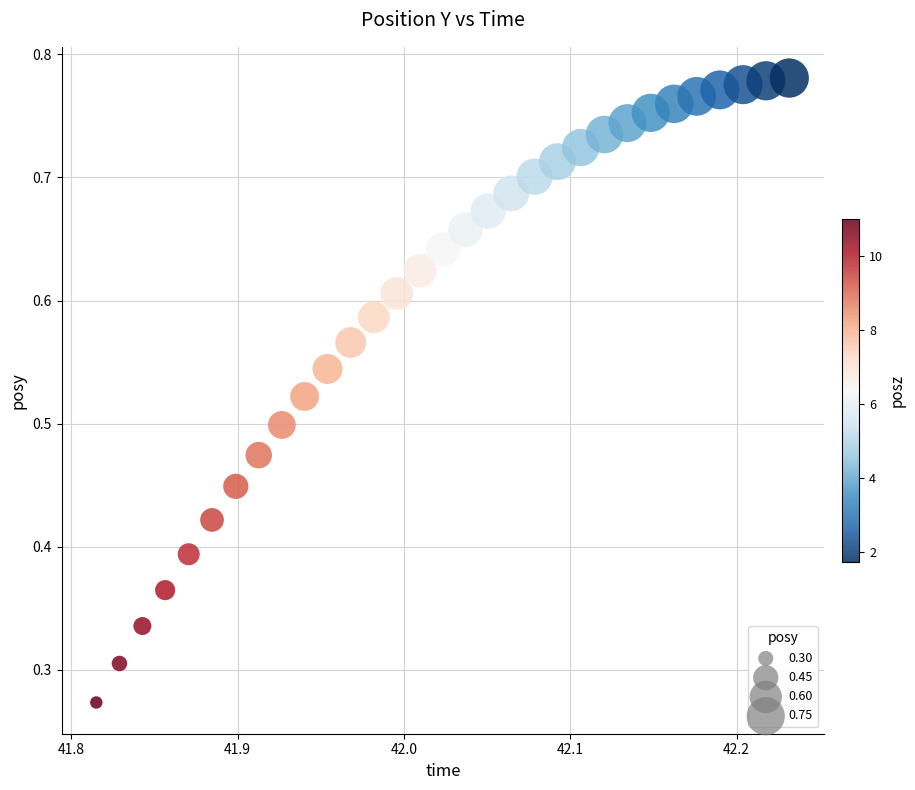

How many points are shown in the scatter plot?

31